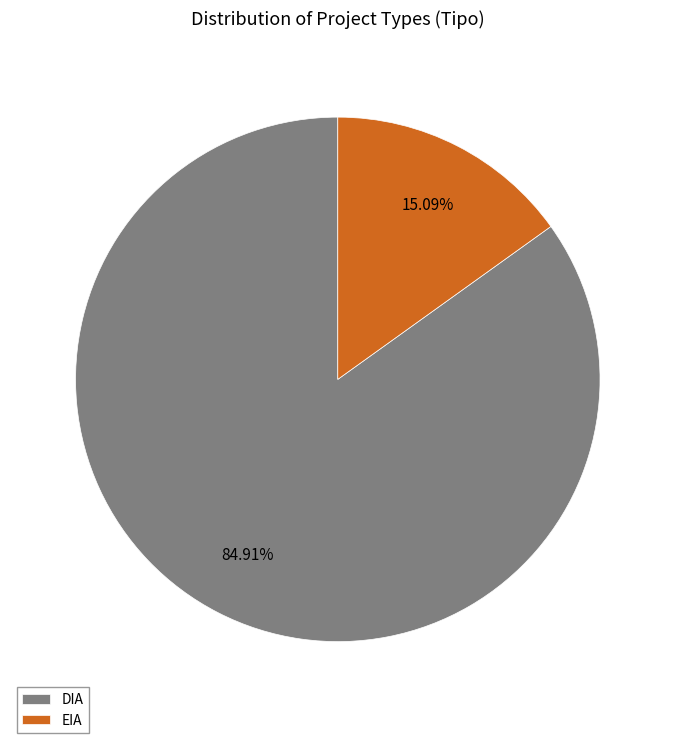

Which slice represents more than half of the pie?

DIA